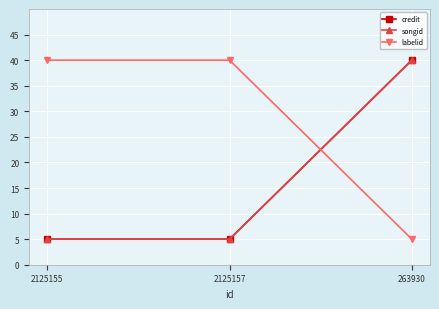

At which category is the sum across all series the highest?

263930